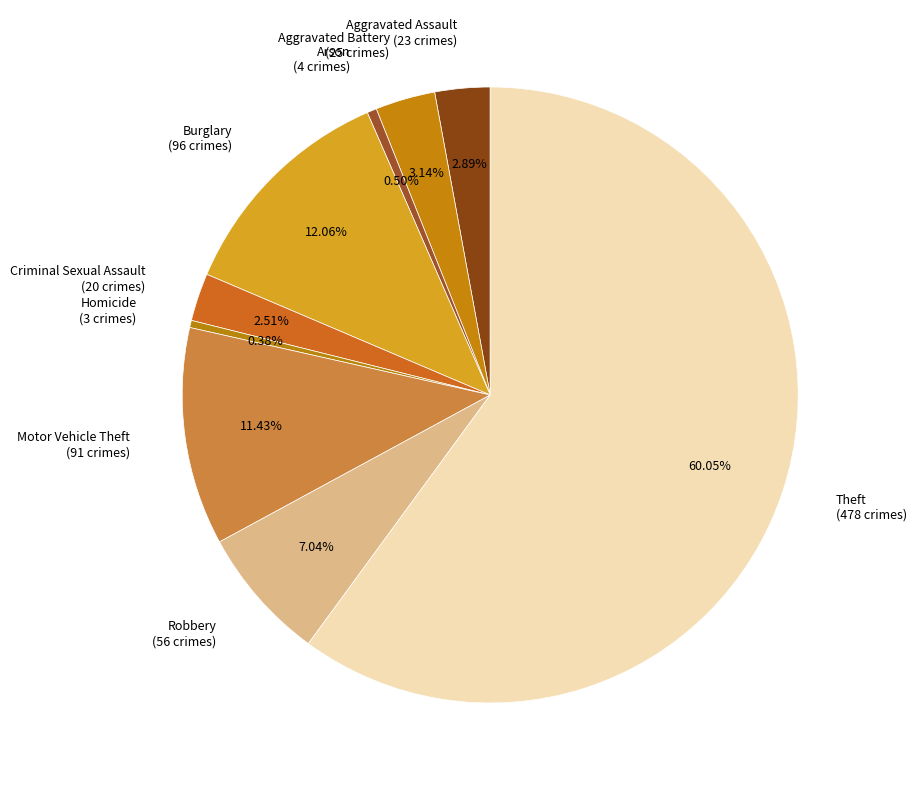

To the nearest percent, what is the combined percentage of Robbery and Criminal Sexual Assault?

10%